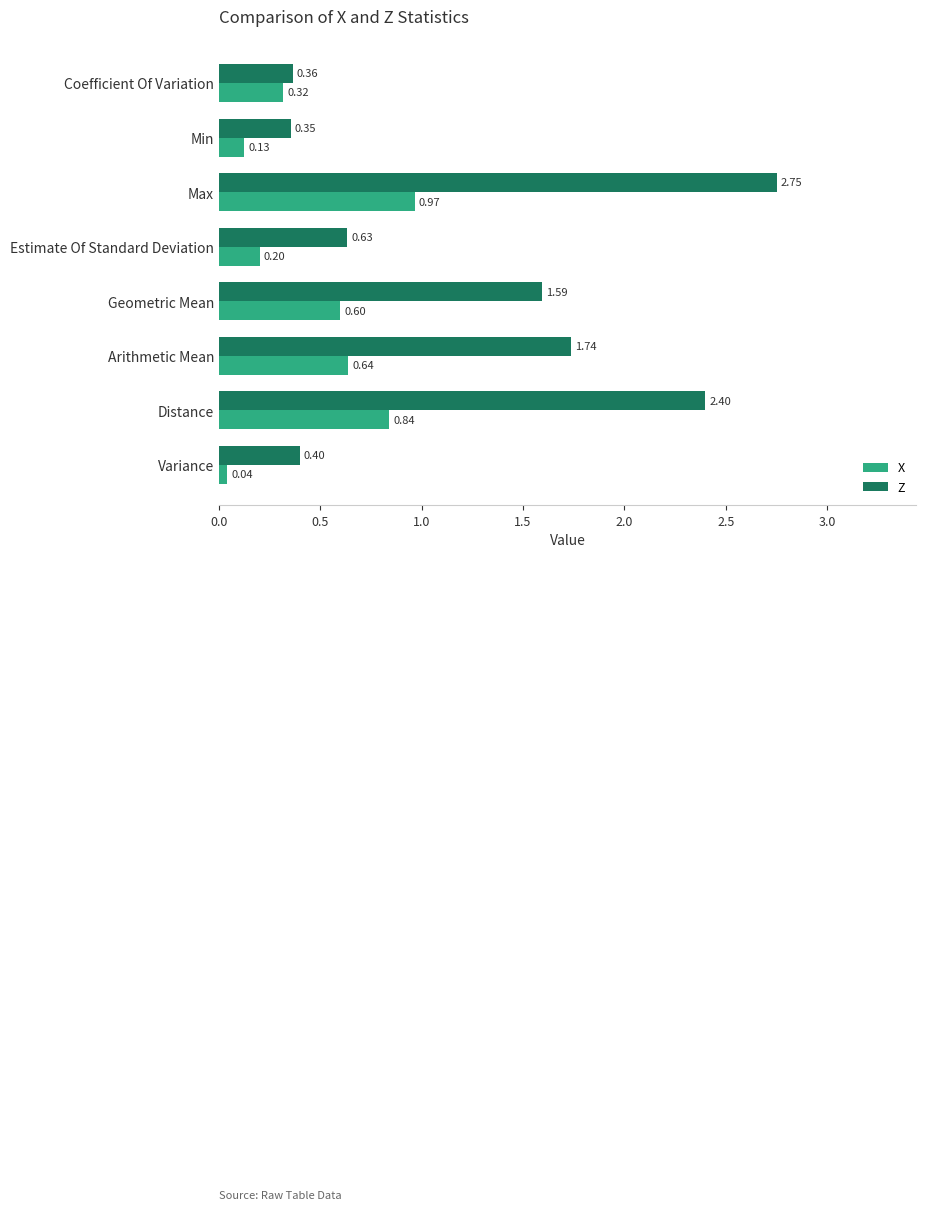

Which series has the widest spread of values?

Z